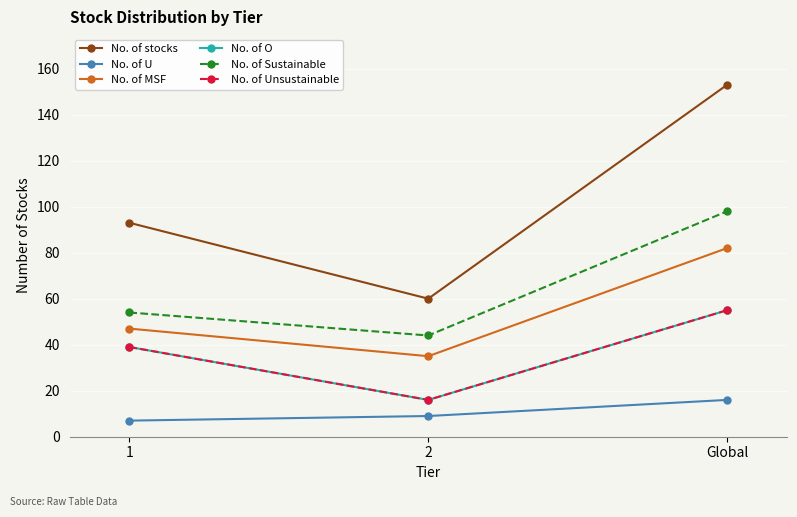

What position from the left is 2?

2